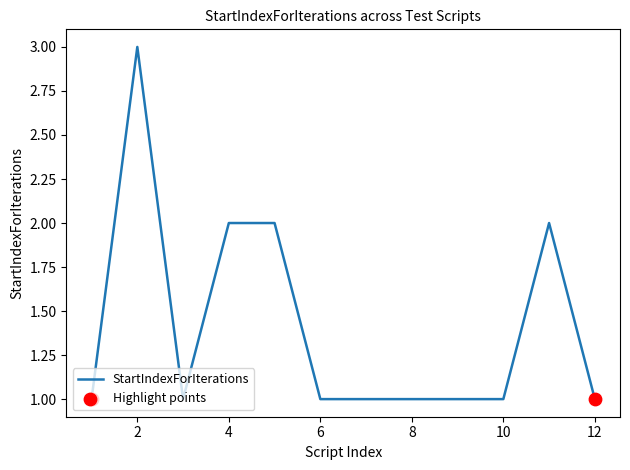

What is the greatest value displayed?

3